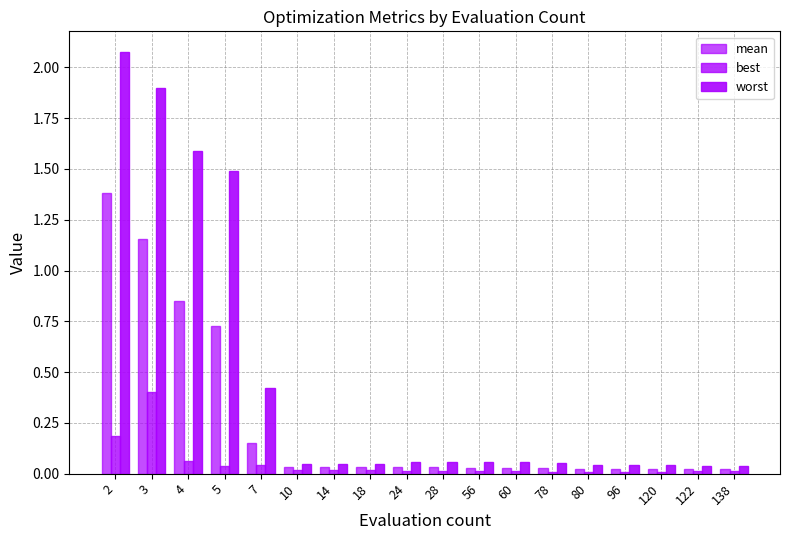

True or false: worst has a value of 2.6 at 3.

False